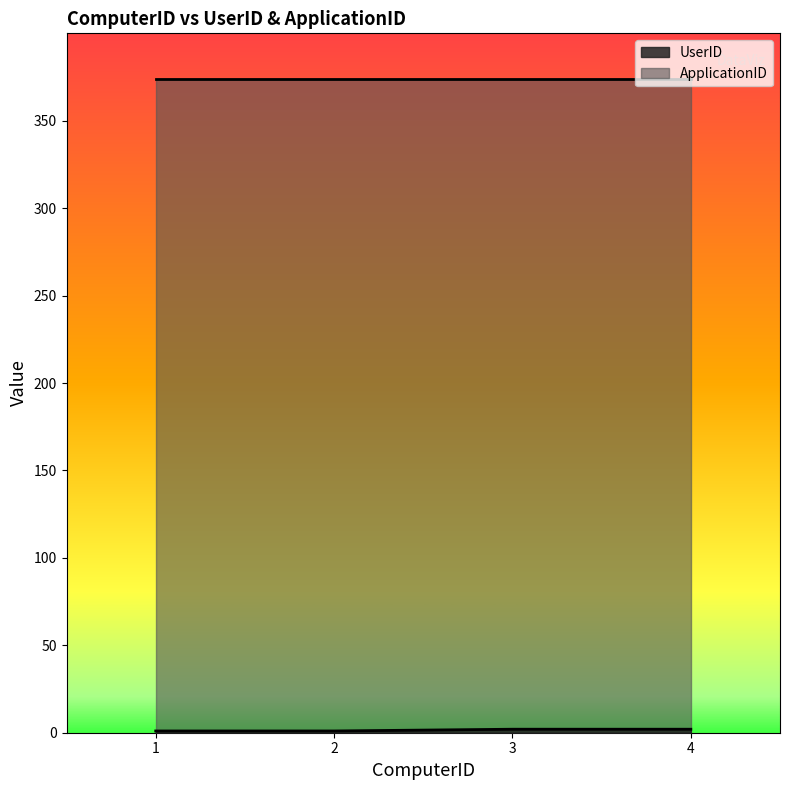

What is the value of the 1st point from the left?

1